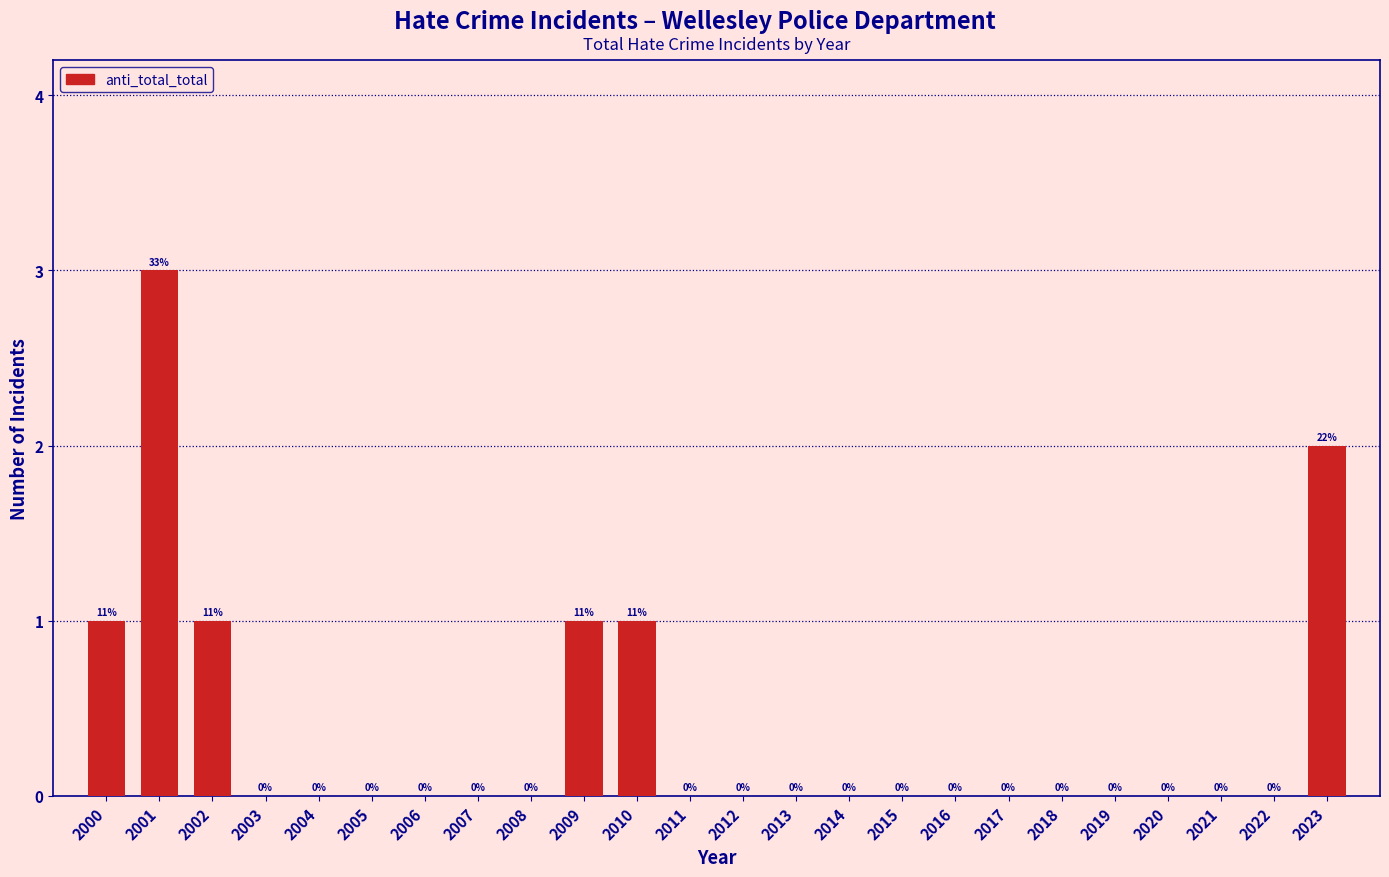

Reading right to left, extract all data points from this chart.

2023=2	2022=0	2021=0	2020=0	2019=0	2018=0	2017=0	2016=0	2015=0	2014=0	2013=0	2012=0	2011=0	2010=1	2009=1	2008=0	2007=0	2006=0	2005=0	2004=0	2003=0	2002=1	2001=3	2000=1